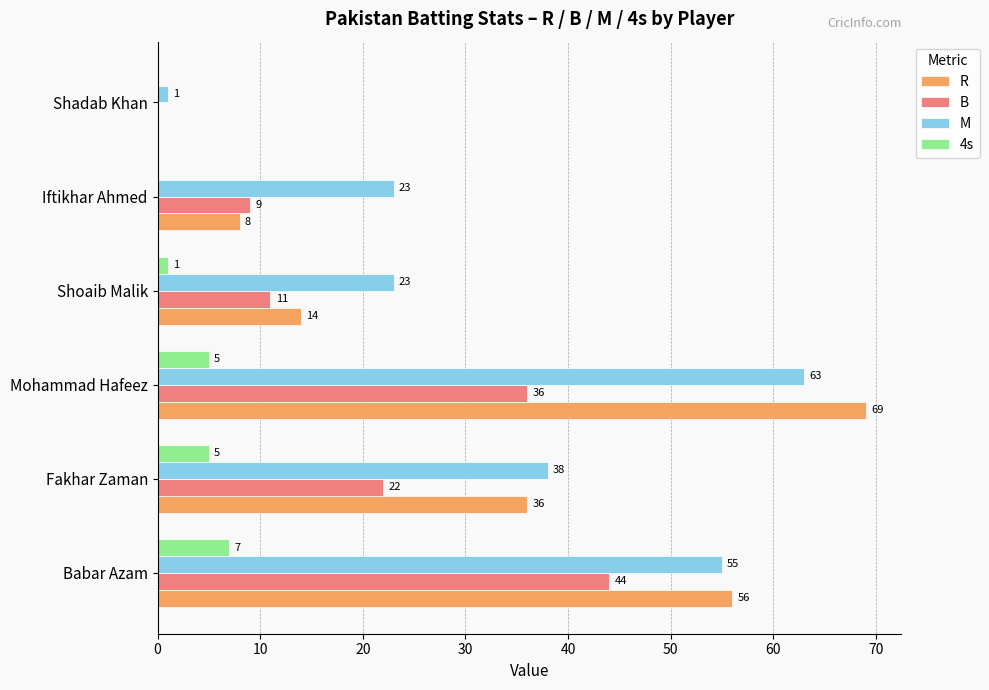

Count the number of data series in this chart.

4